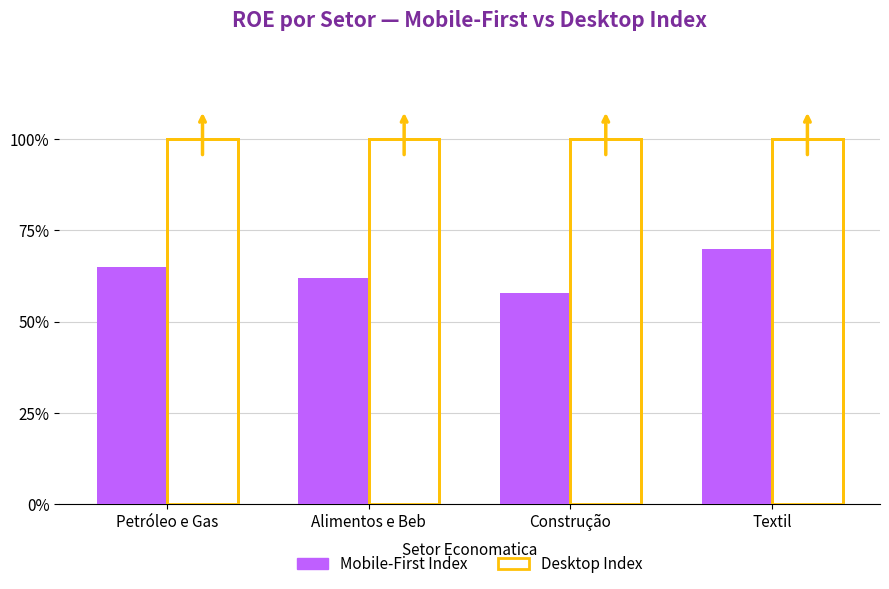

Which has a higher value, Alimentos e Beb or Textil?

Textil